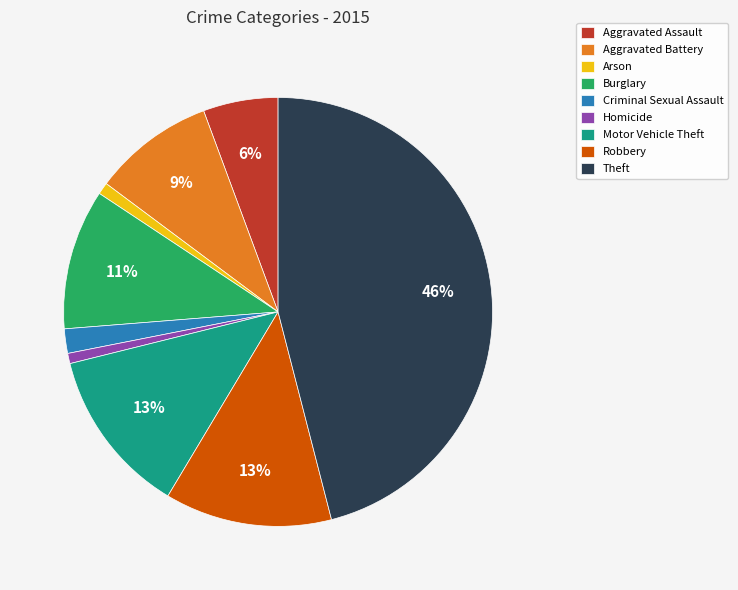

To the nearest percent, what is the difference between the Burglary and Homicide slice percentages?

10%